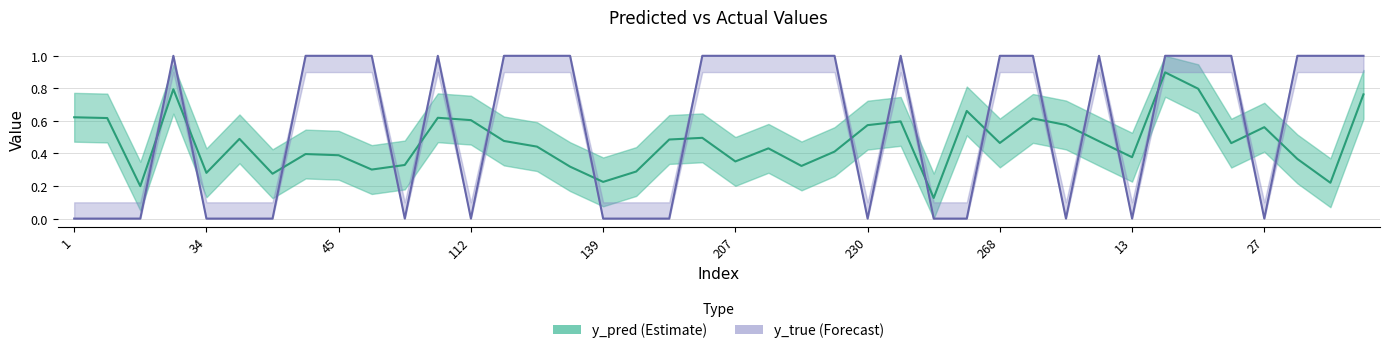

What is the label of the 21st point from the right?

191